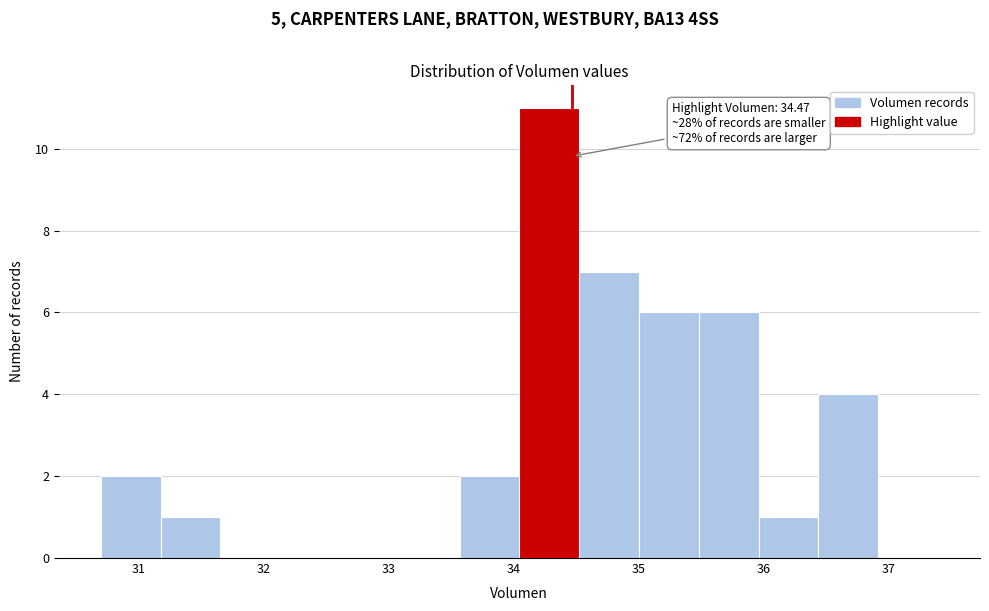

Which range on the x-axis has the tallest bar?

34.0 to 34.5